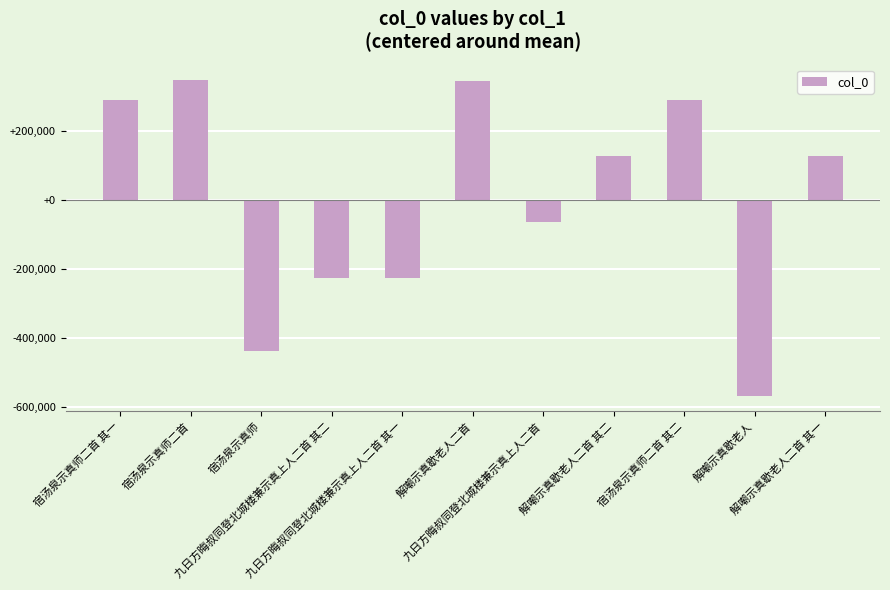

Read the value at 宿汤泉示真师二首 其二.

288038.3